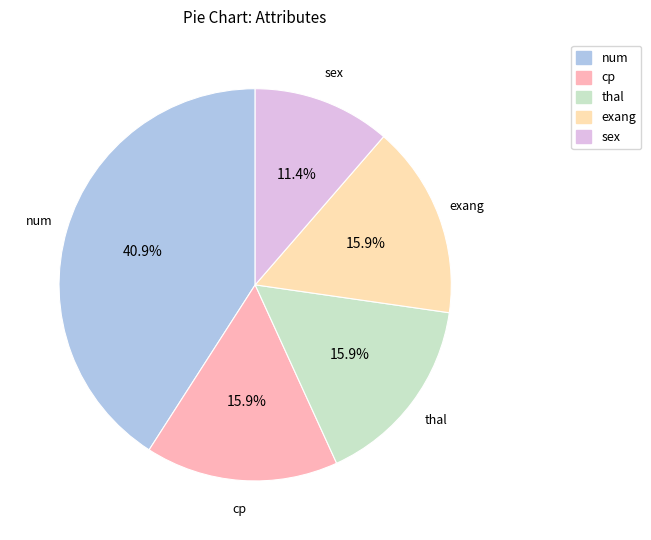

How many segments does this pie chart have?

5